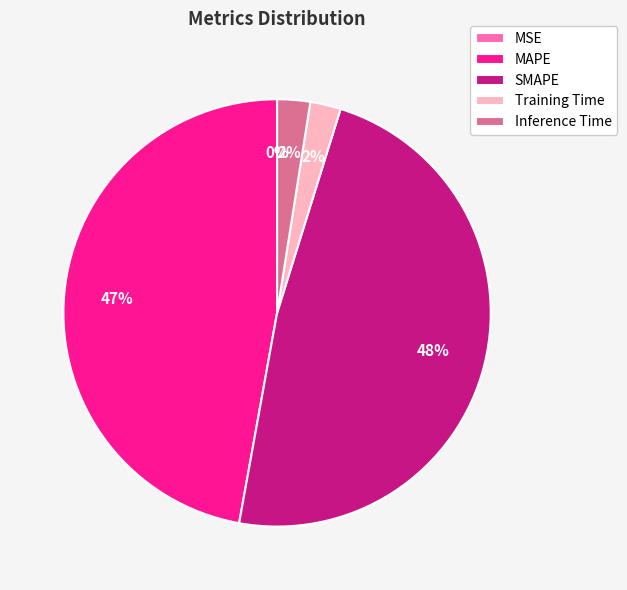

The Inference Time slice represents 2% of the pie. True or false?

True